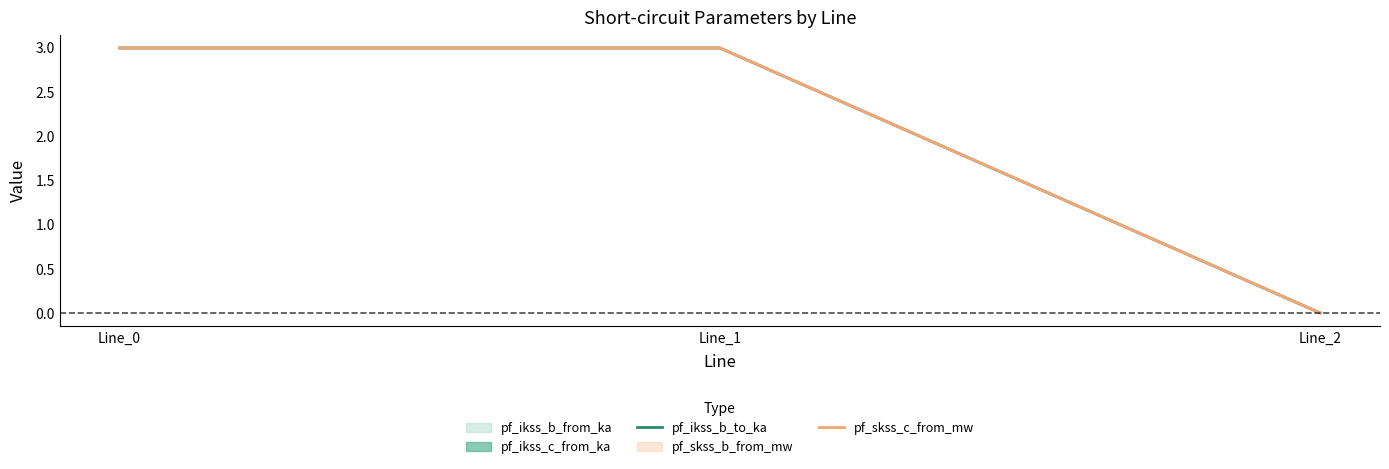

Rank the series by their maximum value, from highest to lowest.

pf_skss_c_from_mw, pf_ikss_b_to_ka